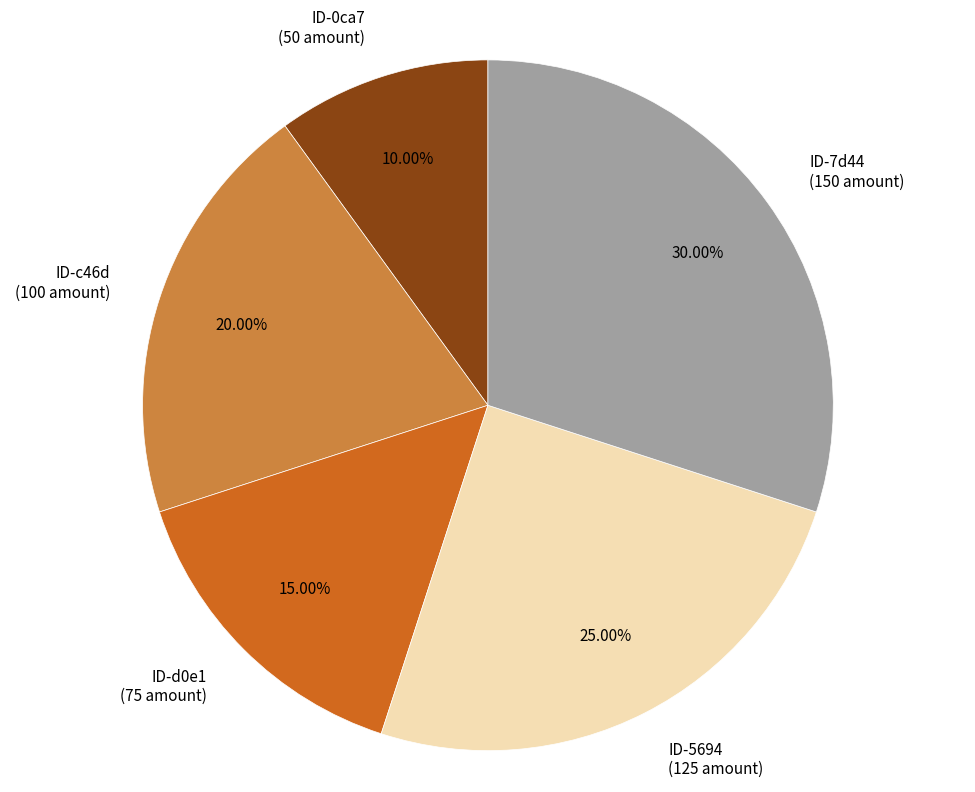

Is there a majority slice in this chart?

No